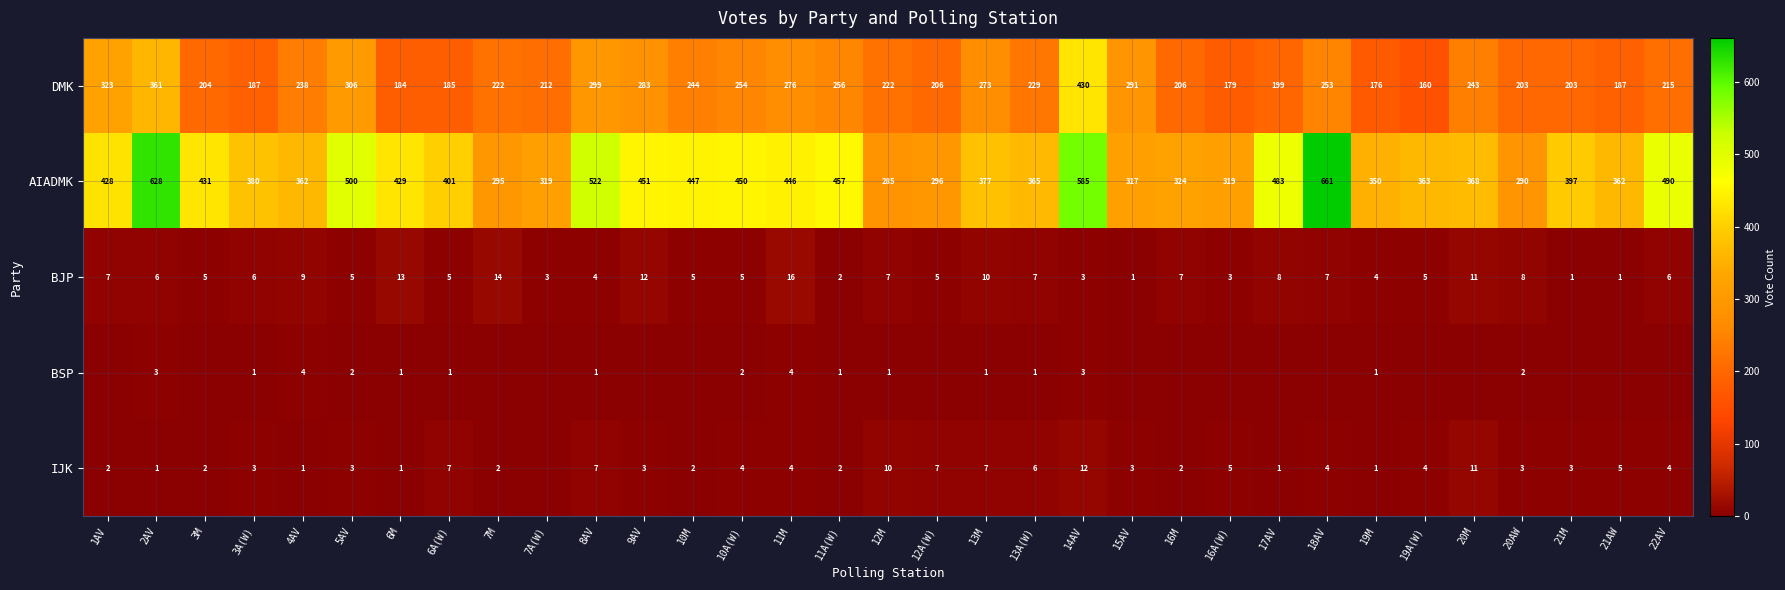

At how many categories does at least one series exceed 135?

33